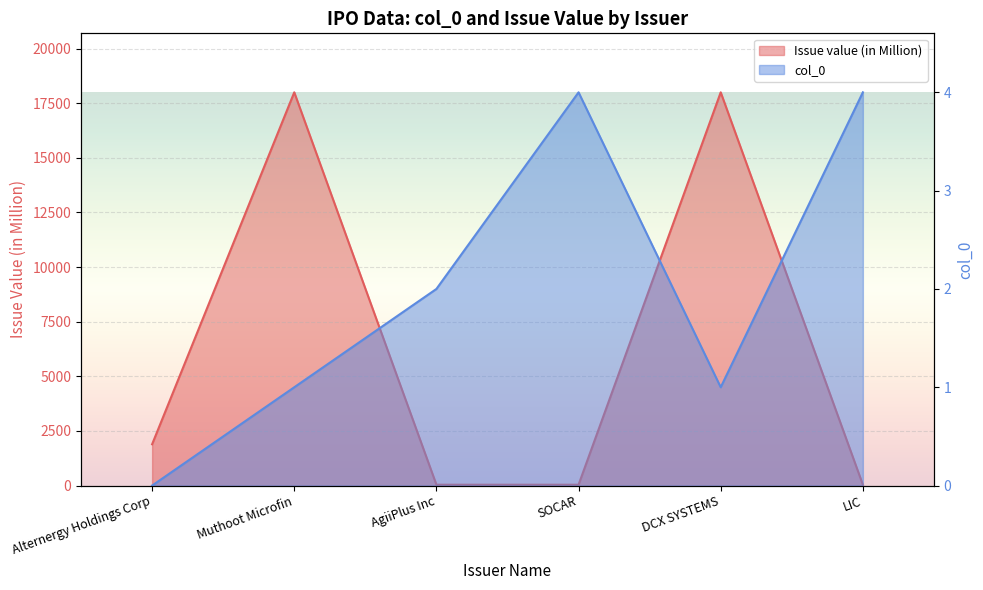

In col_0, how many points are higher than both neighbors (excluding endpoints)?

1